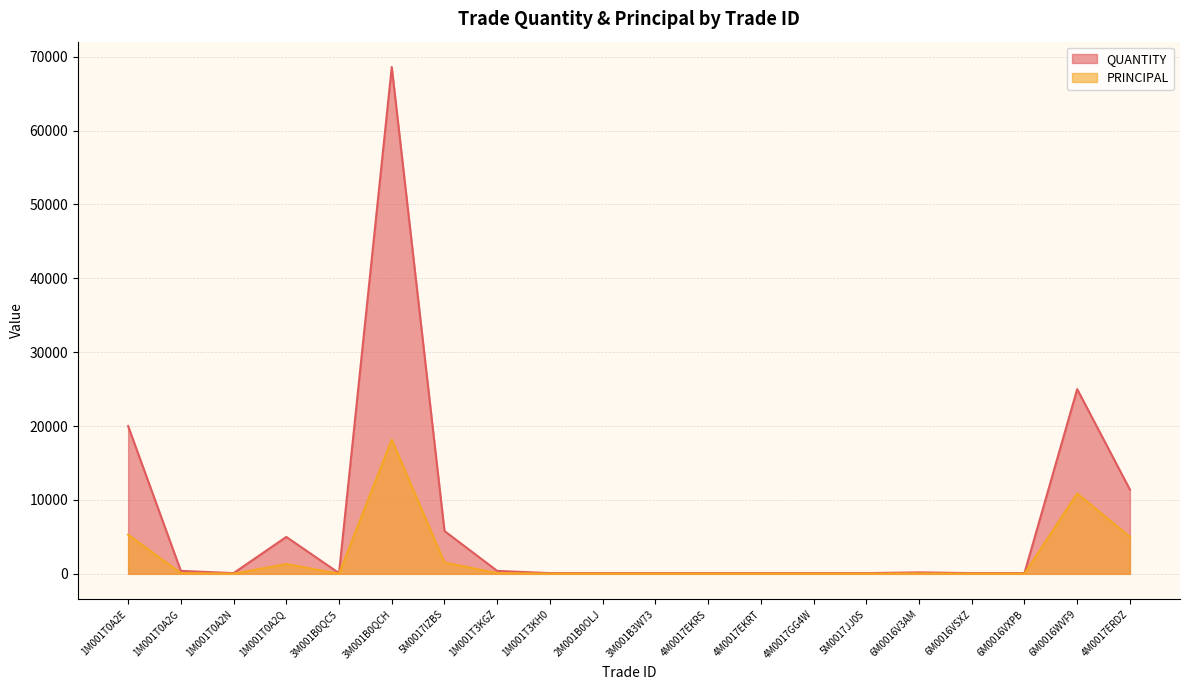

True or false: QUANTITY and PRINCIPAL cross at least once.

False